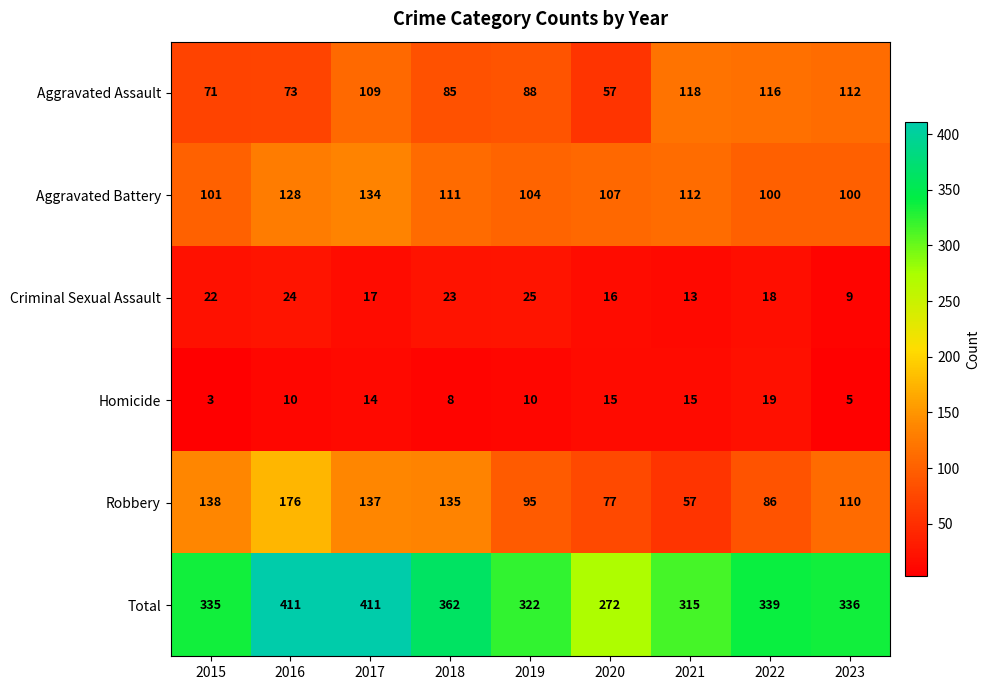

The value of Aggravated Battery at 2017 is 134. True or false?

True